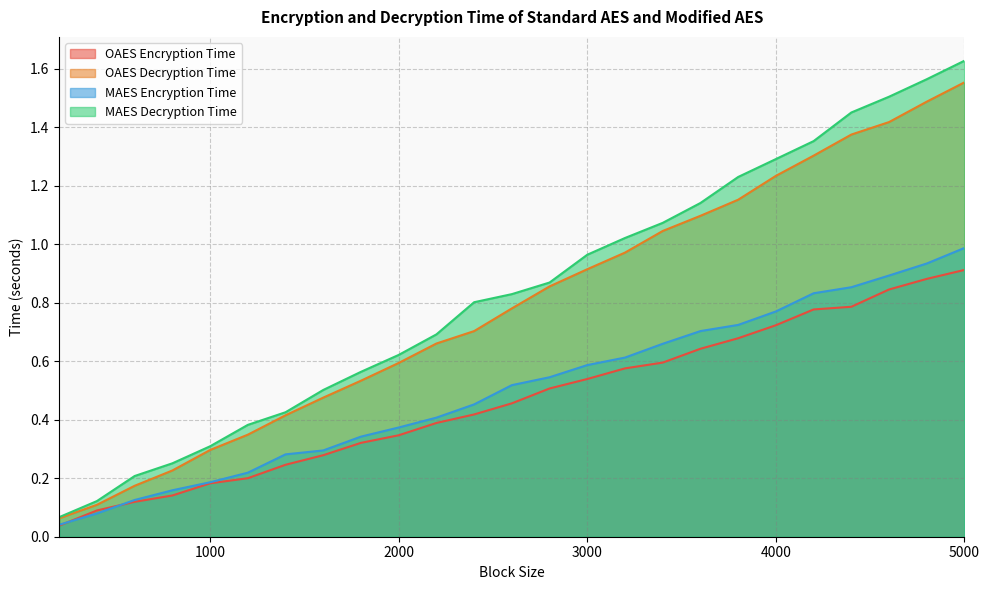

True or false: MAES Decryption Time and OAES Encryption Time intersect in this chart.

False